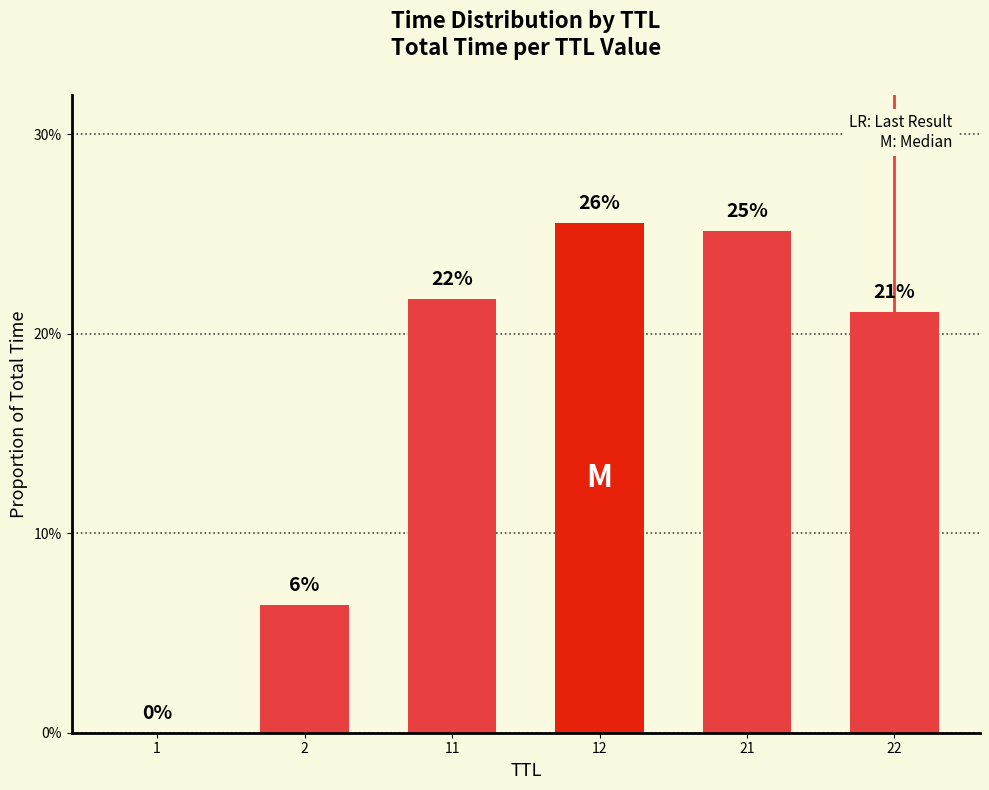

How many series are shown in this chart?

1